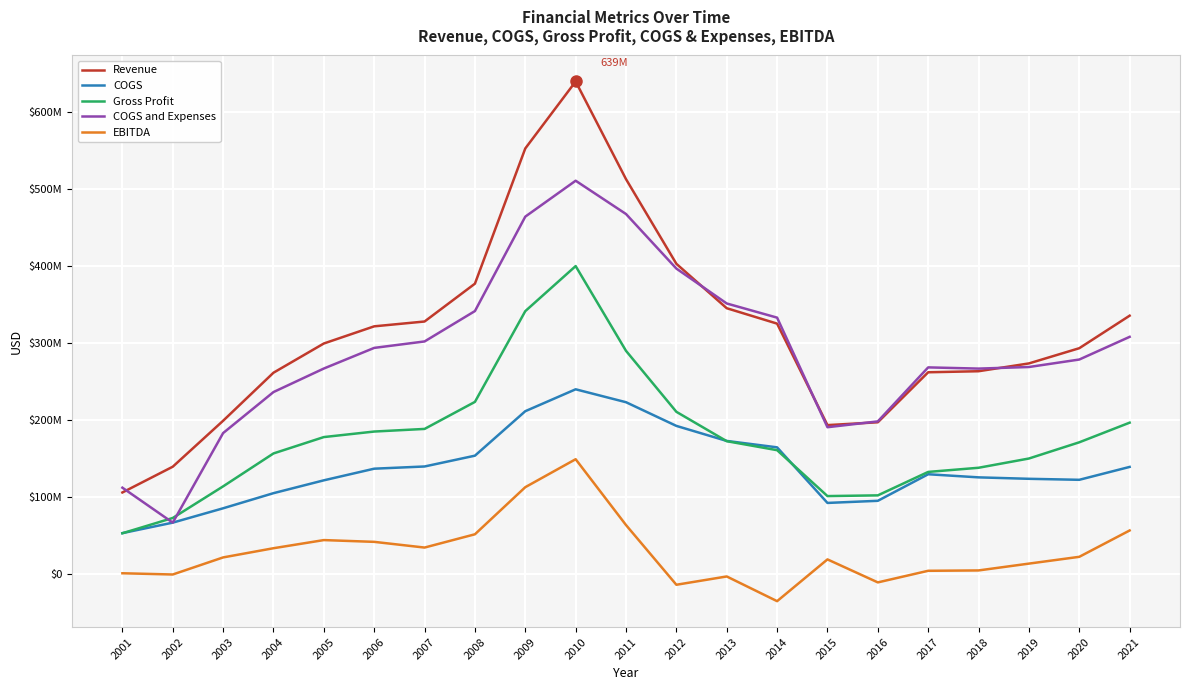

Reading right to left, what are all the values shown in this chart?

Revenue: 335336000	293095000	273342000	263200000	261853000	196910000	193220000	325022000	345024000	402697000	512625000	639494000	552536000	376907000	327774000	321506000	299221000	261275000	198881000	139201000	105738000
COGS: 138931000	122196000	123495000	125373000	129413000	94922000	92165000	164352000	172685000	192205000	222959000	239738000	211295000	153530000	139500000	136631000	121524000	104843000	85201000	66580000	52952000
Gross Profit: 196405000	170899000	149847000	137827000	132440000	101988000	101055000	160670000	172339000	210492000	289666000	399756000	341241000	223377000	188274000	184875000	177697000	156432000	113680000	72621000	52786000
COGS and Expenses: 307854000	278395000	268671000	266617000	268192000	198051000	190484000	332793000	351179000	396504000	467357000	510609000	463968000	341332000	301881000	293505000	266711000	236152000	182893000	66580000	111971000
EBITDA: 56401000	22181000	13362000	4498000	4042000	-11037000	18836000	-35407000	-3327000	-14098000	63418000	148934000	112622000	51456000	34205000	41617000	43915000	33344000	21401000	-775000	829000